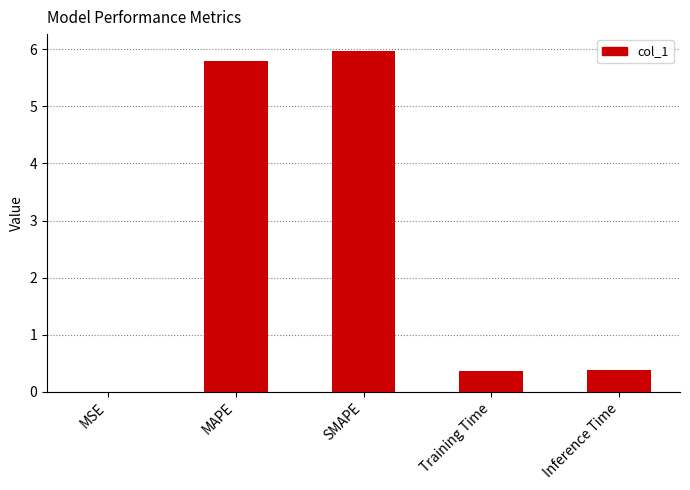

Between SMAPE and Inference Time, which is larger?

SMAPE